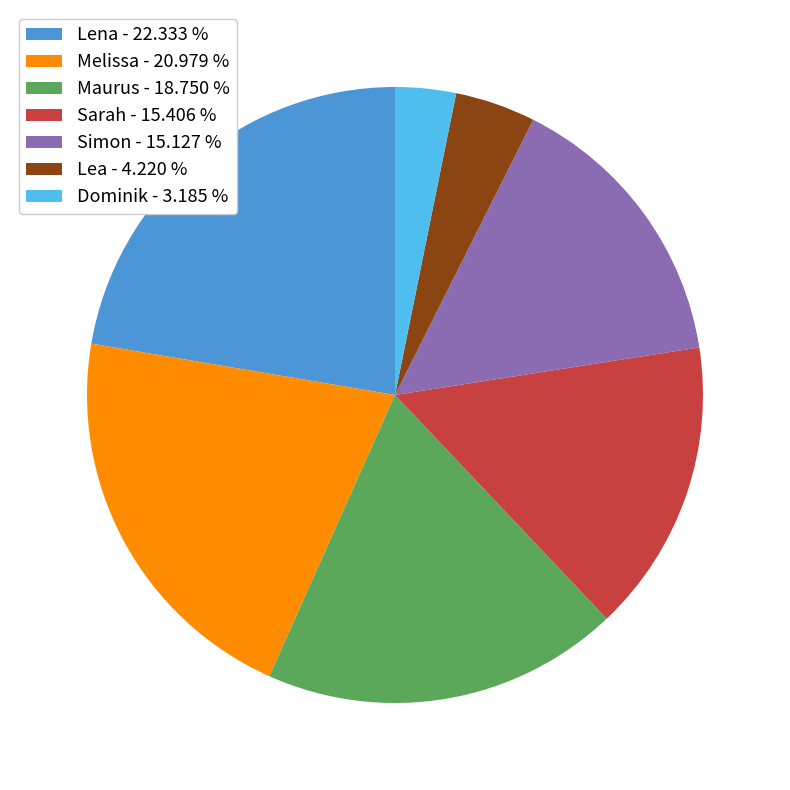

Approximately how many times larger is the value at Lena compared to Simon?

1.5